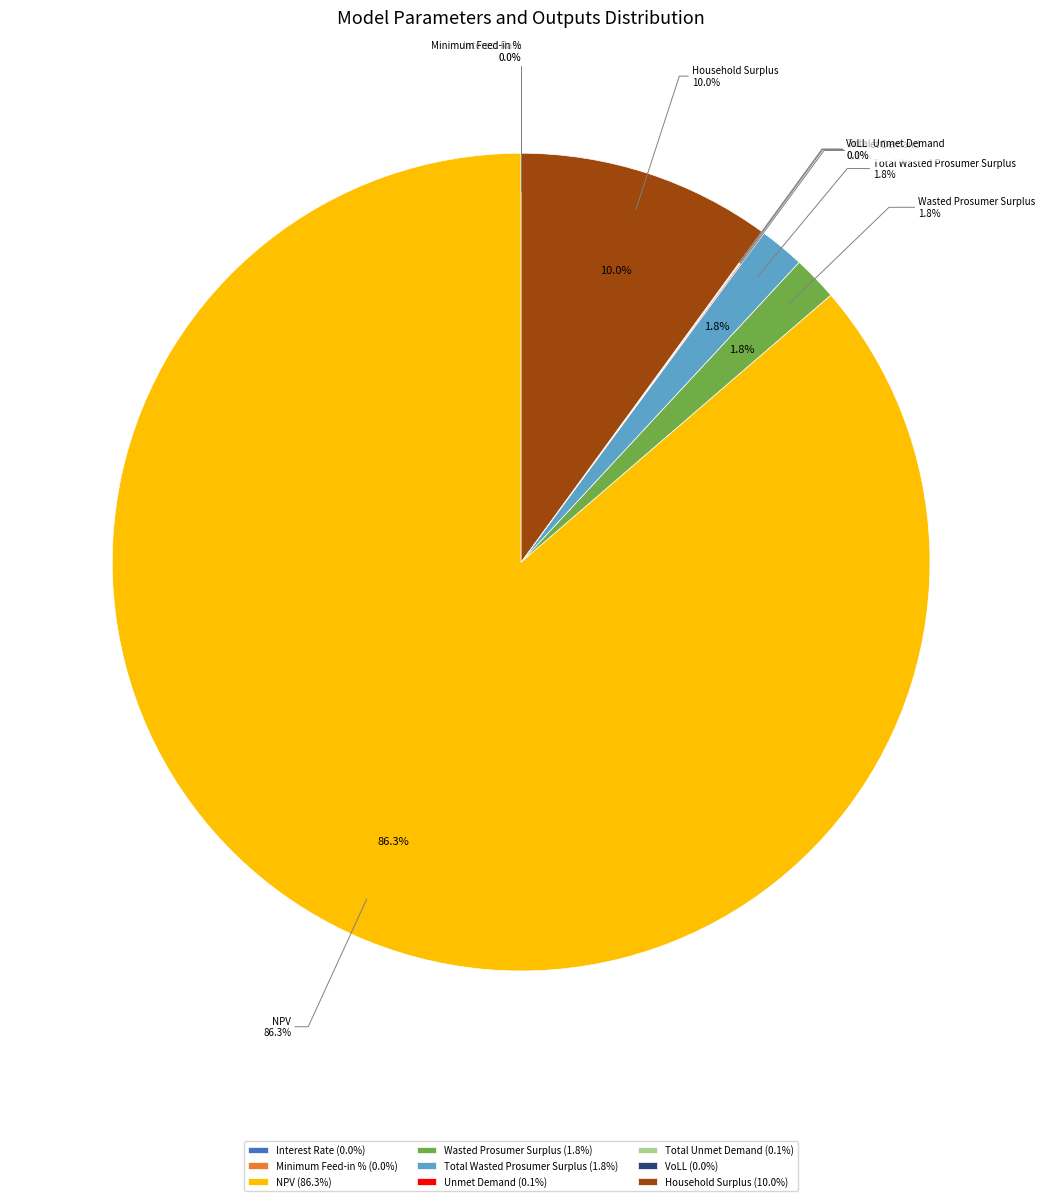

How many segments does this pie chart have?

9